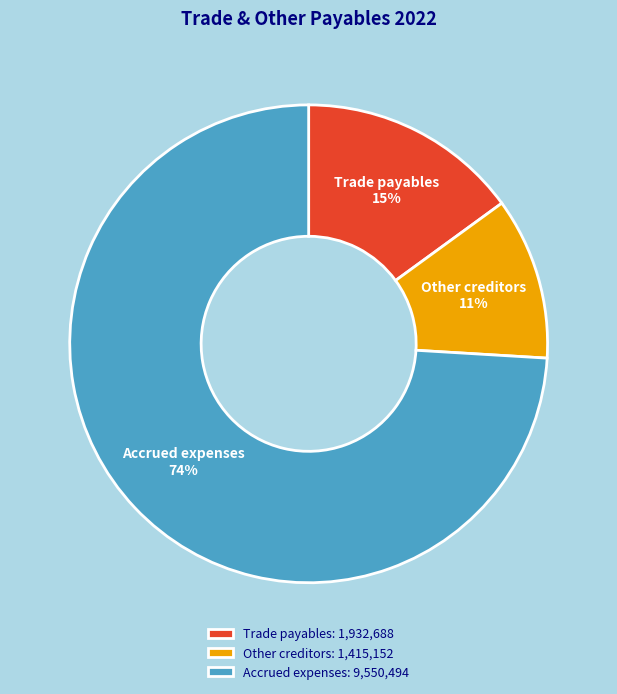

True or false: Trade payables accounts for 15% of the total.

True